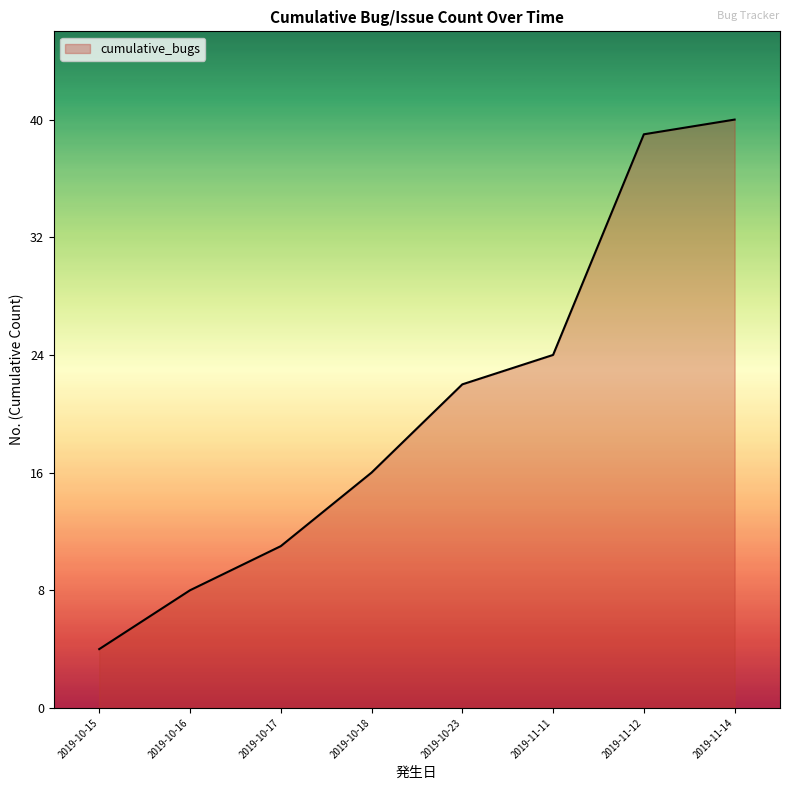

True or false: the data shows 54 at 2019-11-12.

False